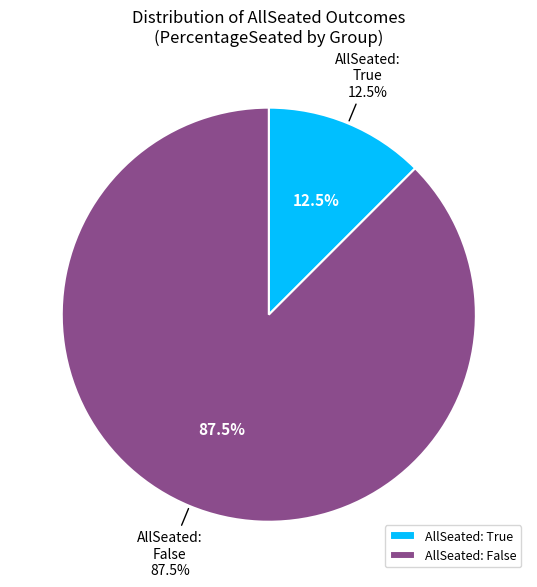

How many segments does this pie chart have?

2